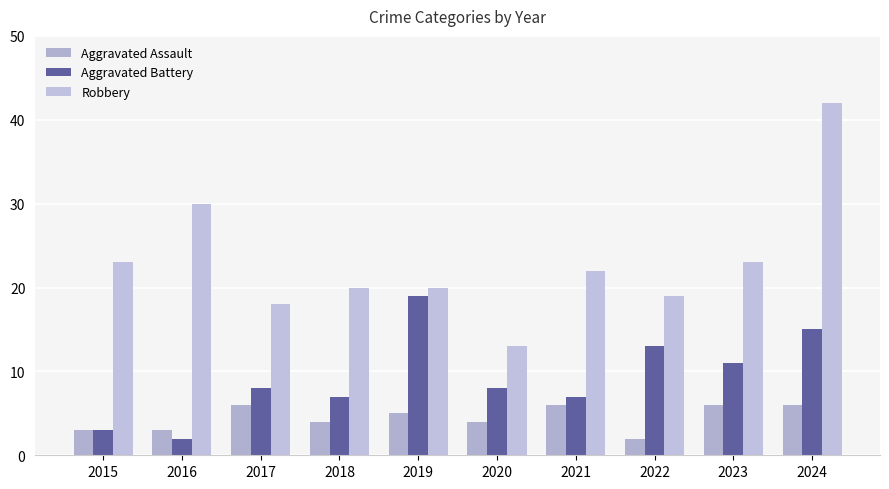

At how many categories does at least one series exceed 35?

1